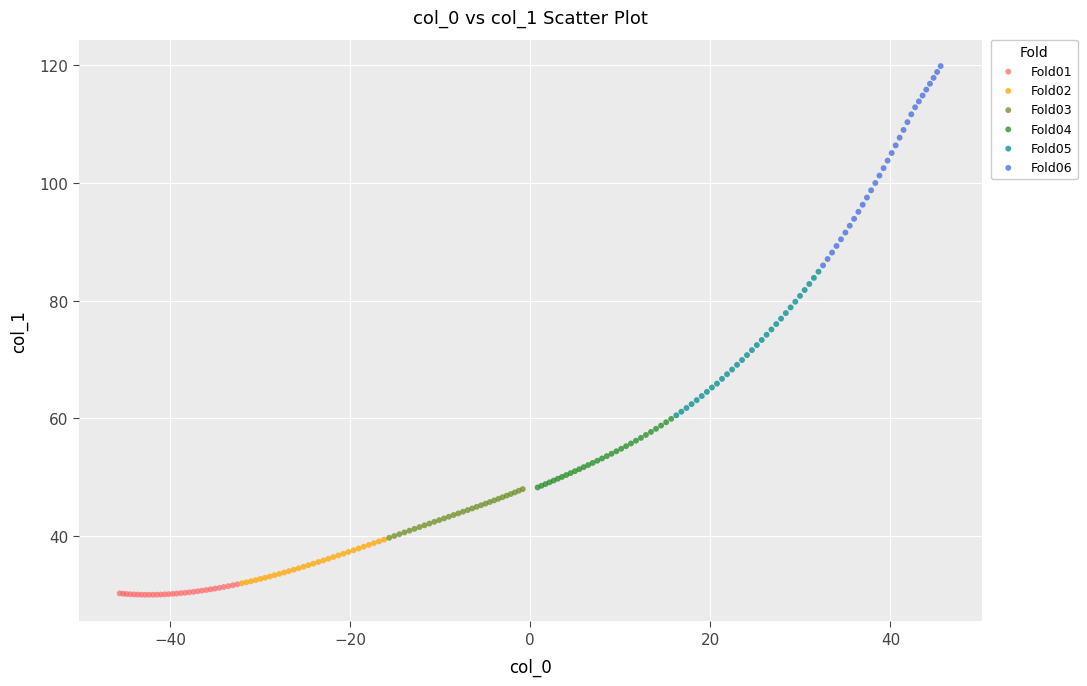

Which series reaches the maximum Y coordinate?

Fold06